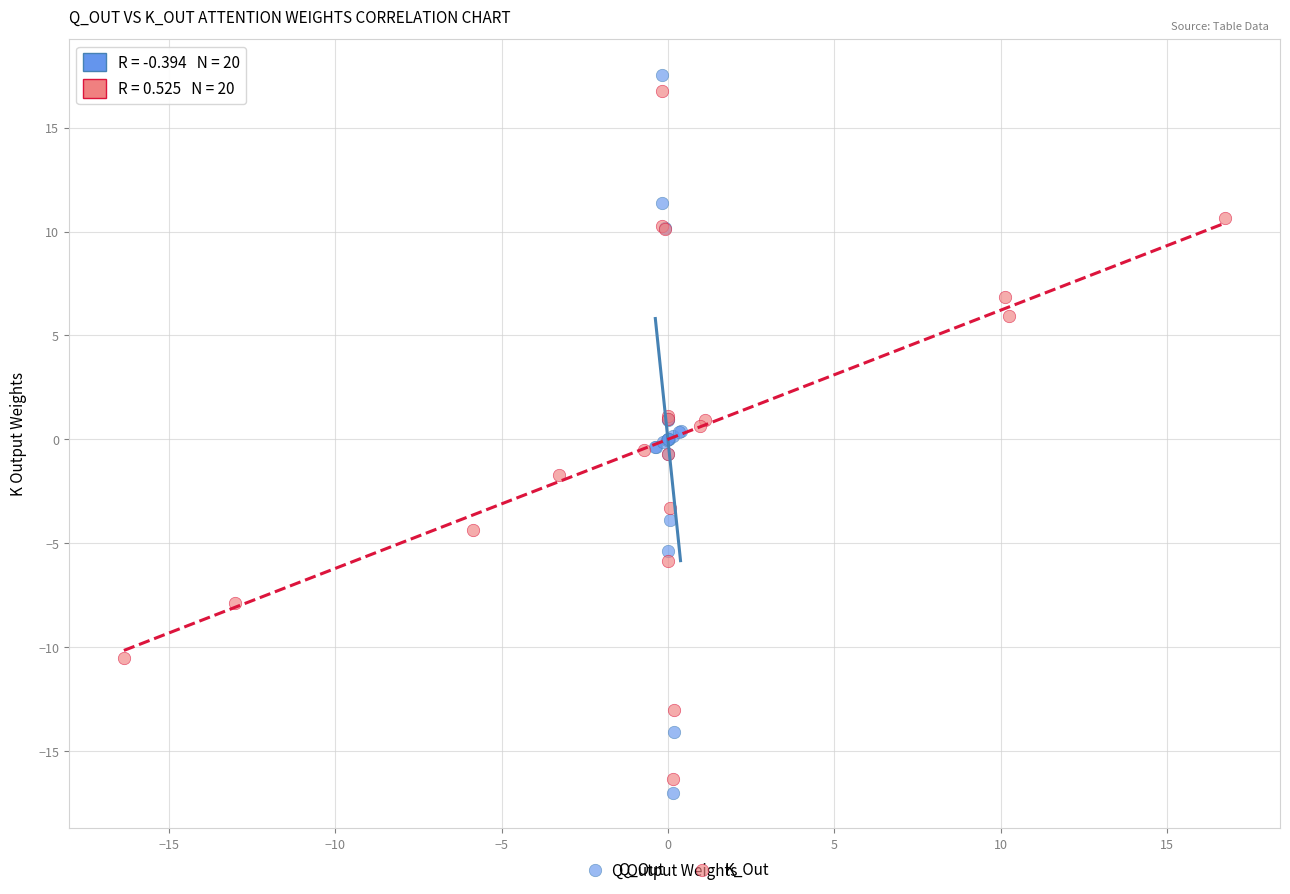

Which series reaches the maximum Y coordinate?

Q_Out